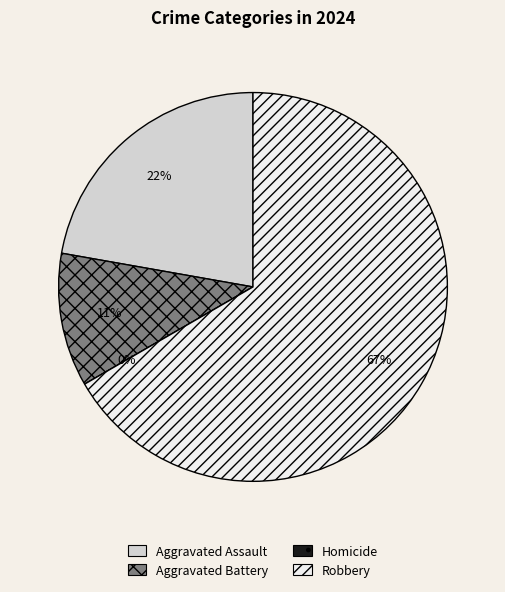

Rank the categories by value from lowest to highest.

Homicide, Aggravated Battery, Aggravated Assault, Robbery